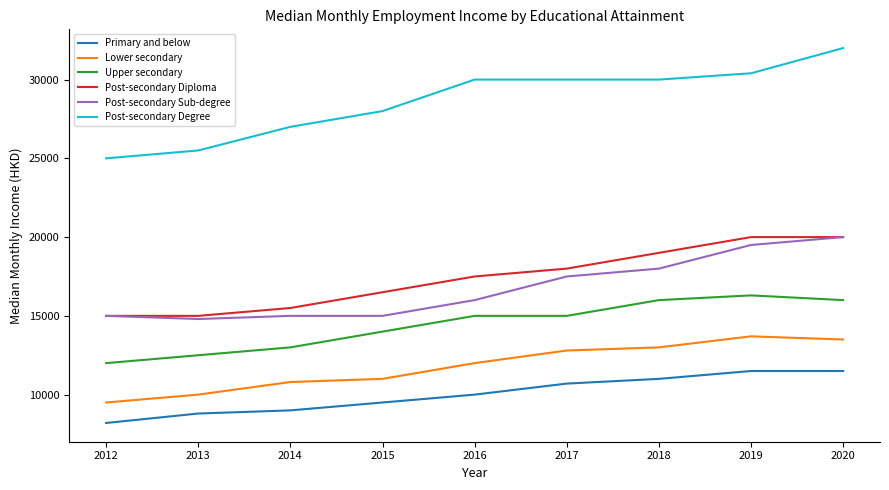

Which series has the largest range (max minus min)?

Post-secondary Degree